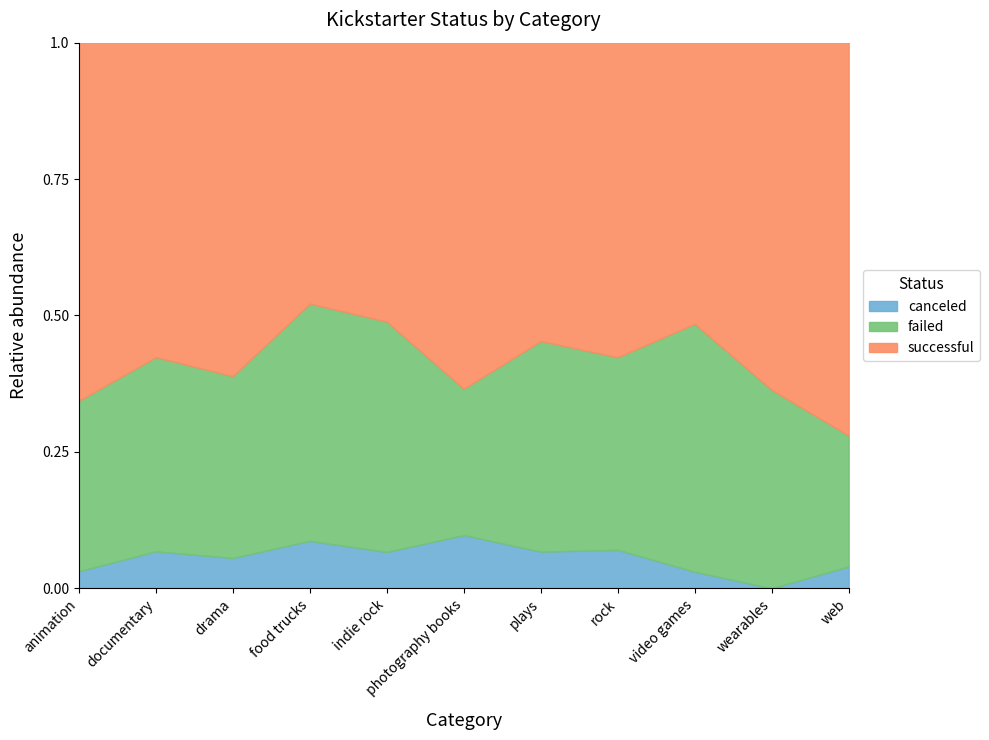

How many lines are shown in the chart?

3